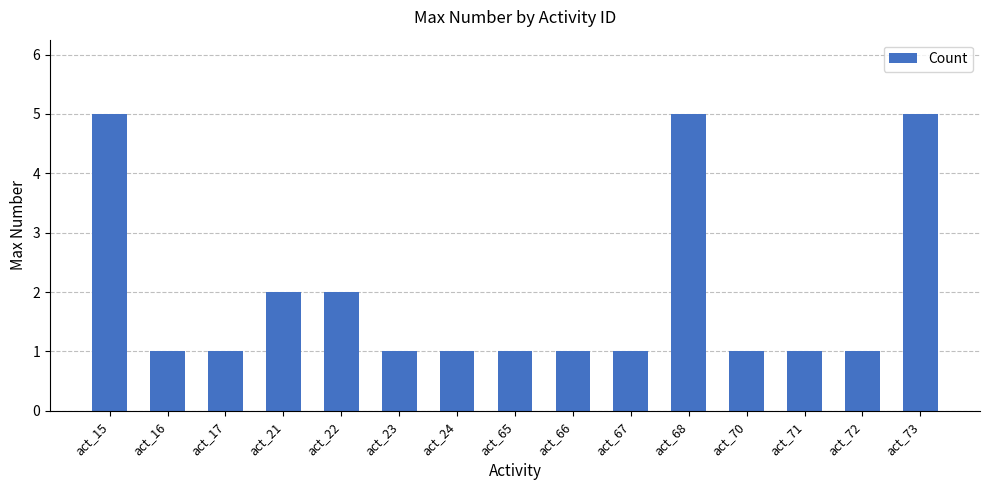

Which has a higher value, act_67 or act_73?

act_73